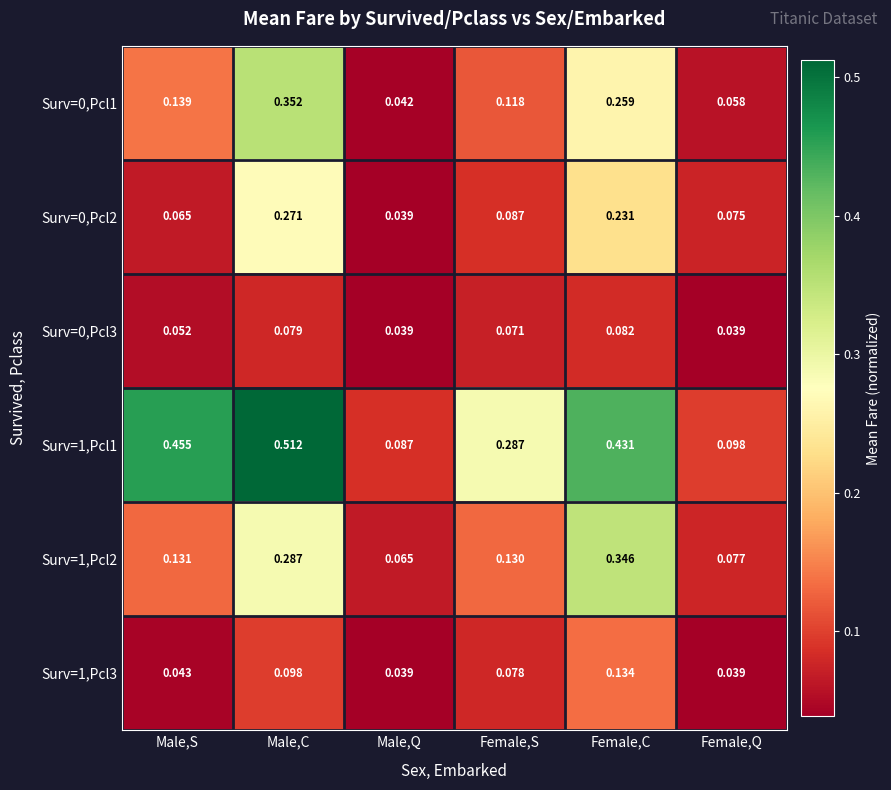

At how many categories does at least one series exceed 0?

6